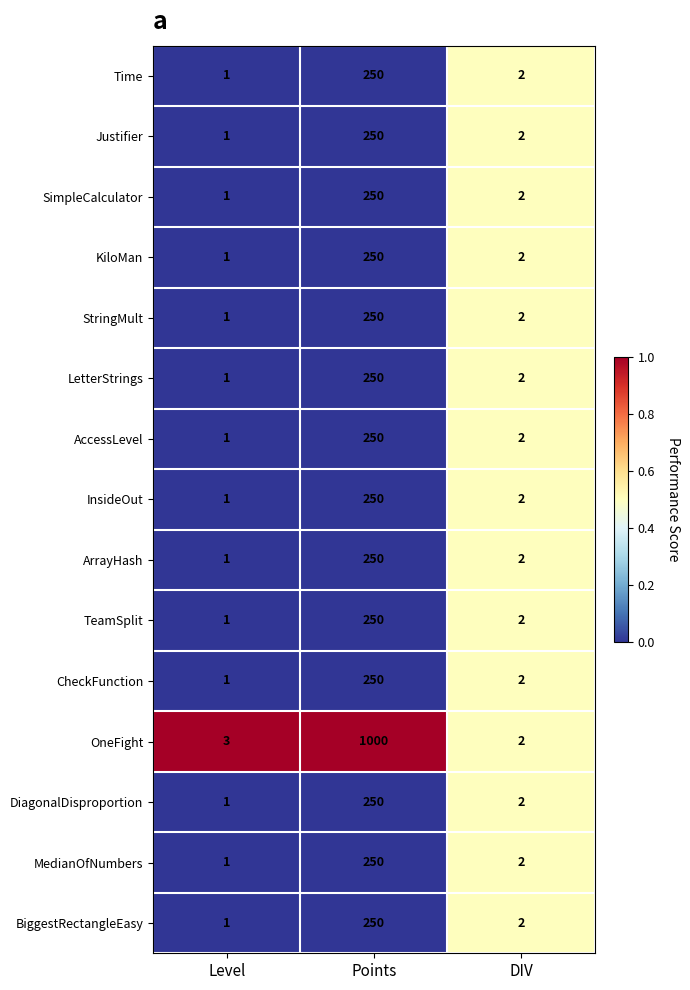

Which series has the largest total across all categories?

OneFight